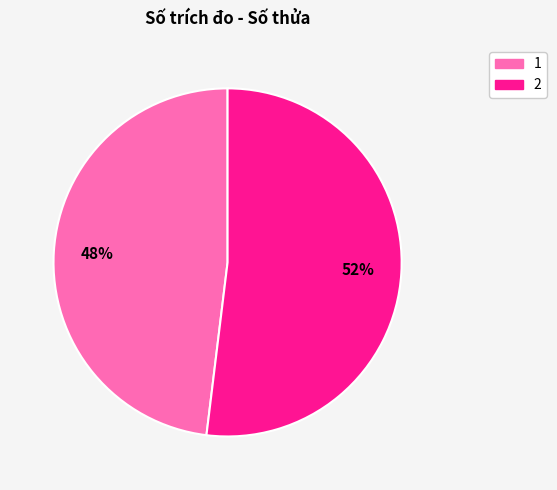

What is the smallest slice in the pie chart?

1